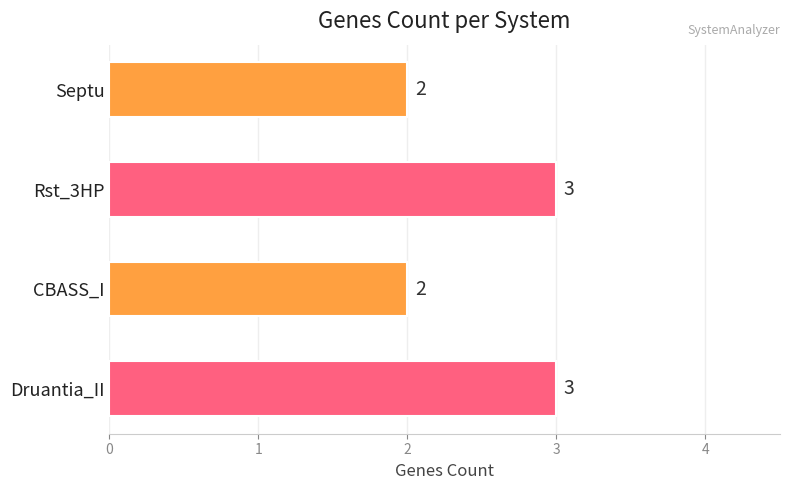

What is the maximum value shown in the chart?

3